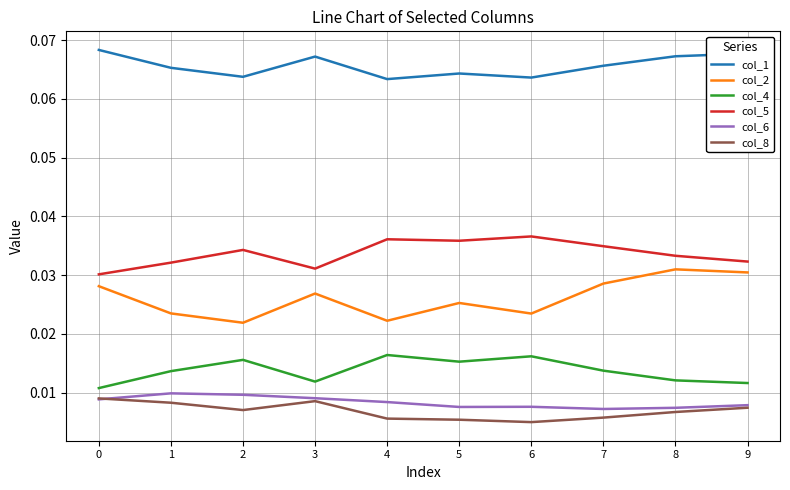

Which series has the largest total across all categories?

col_1